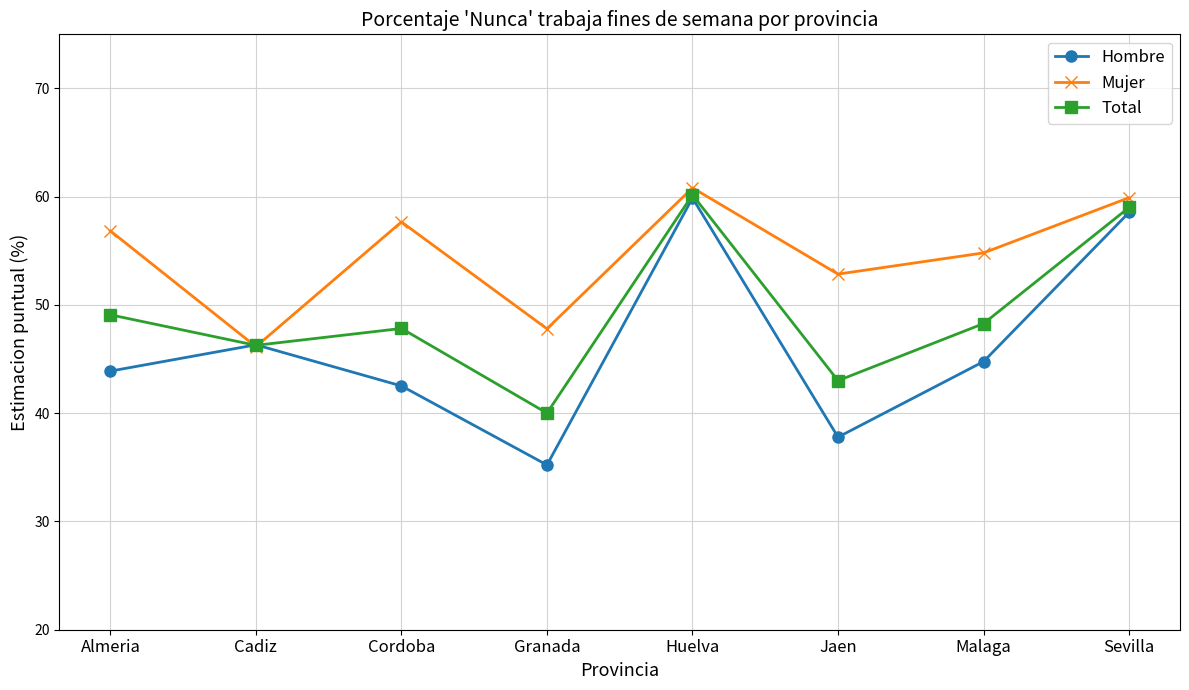

What value does the Total series have at Almeria?

49.1